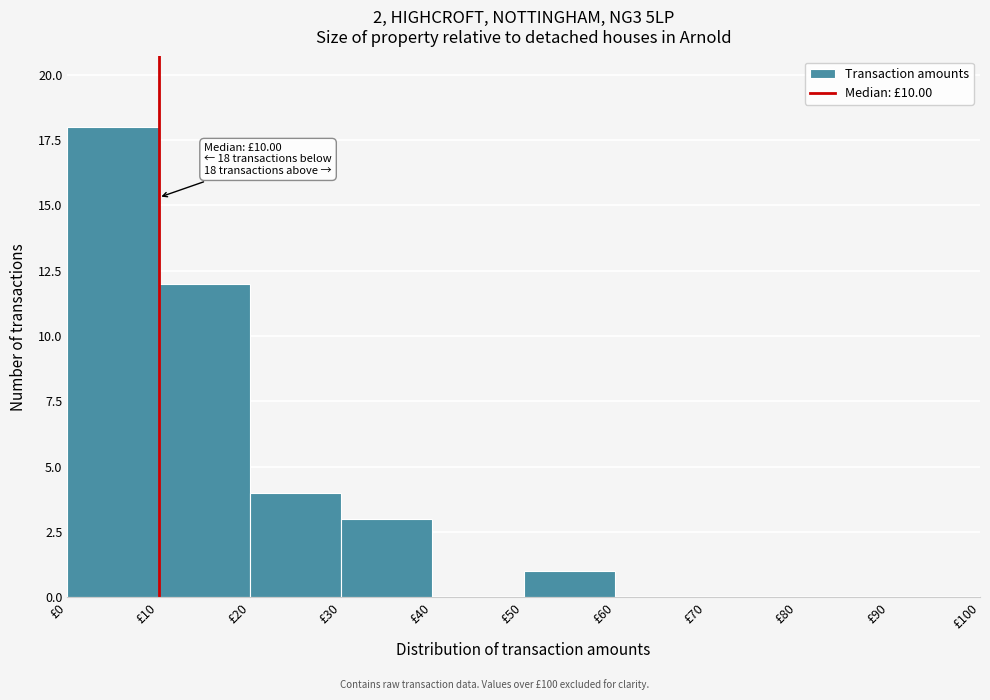

Over which range of the x-axis is the bar tallest?

0 to 10